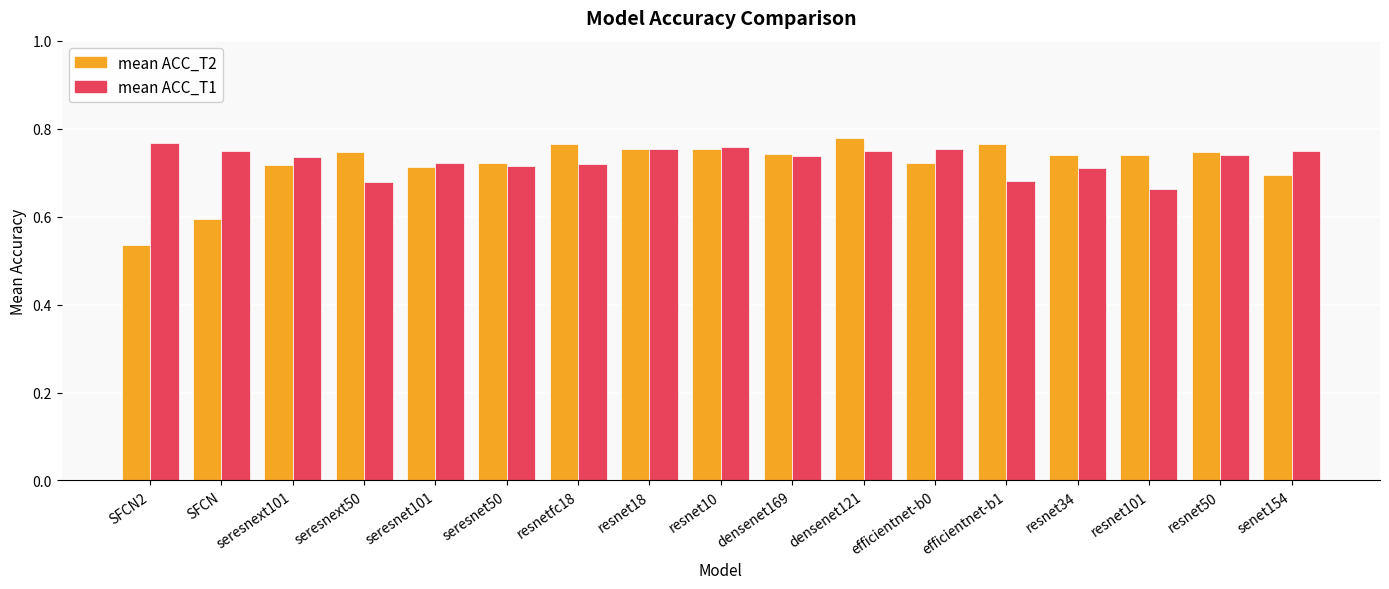

The mean ACC_T1 series shows 0.7 at densenet169. True or false?

True